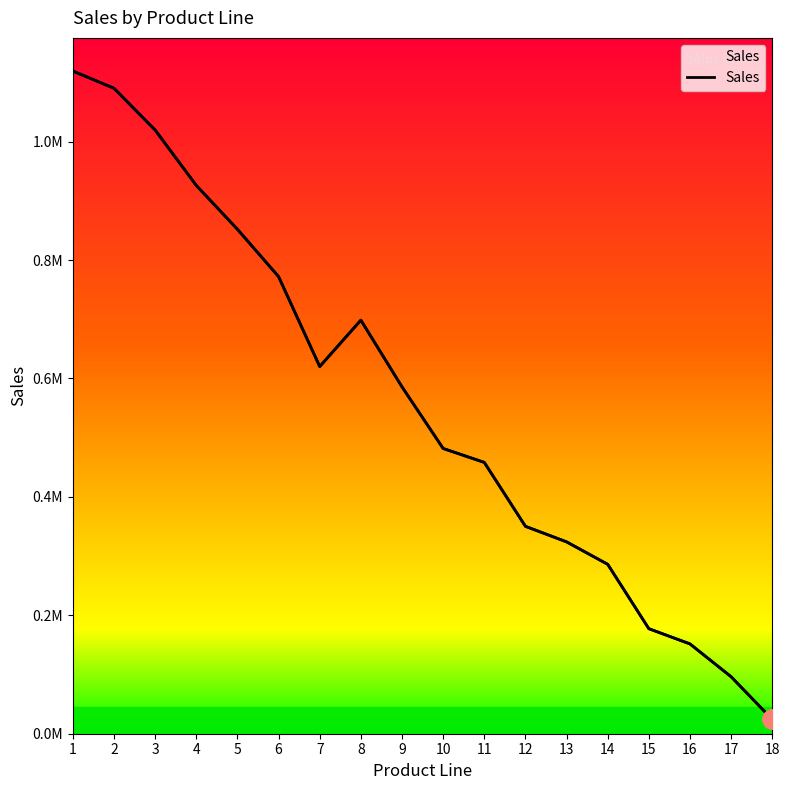

Which category has the lowest value across all series?

18